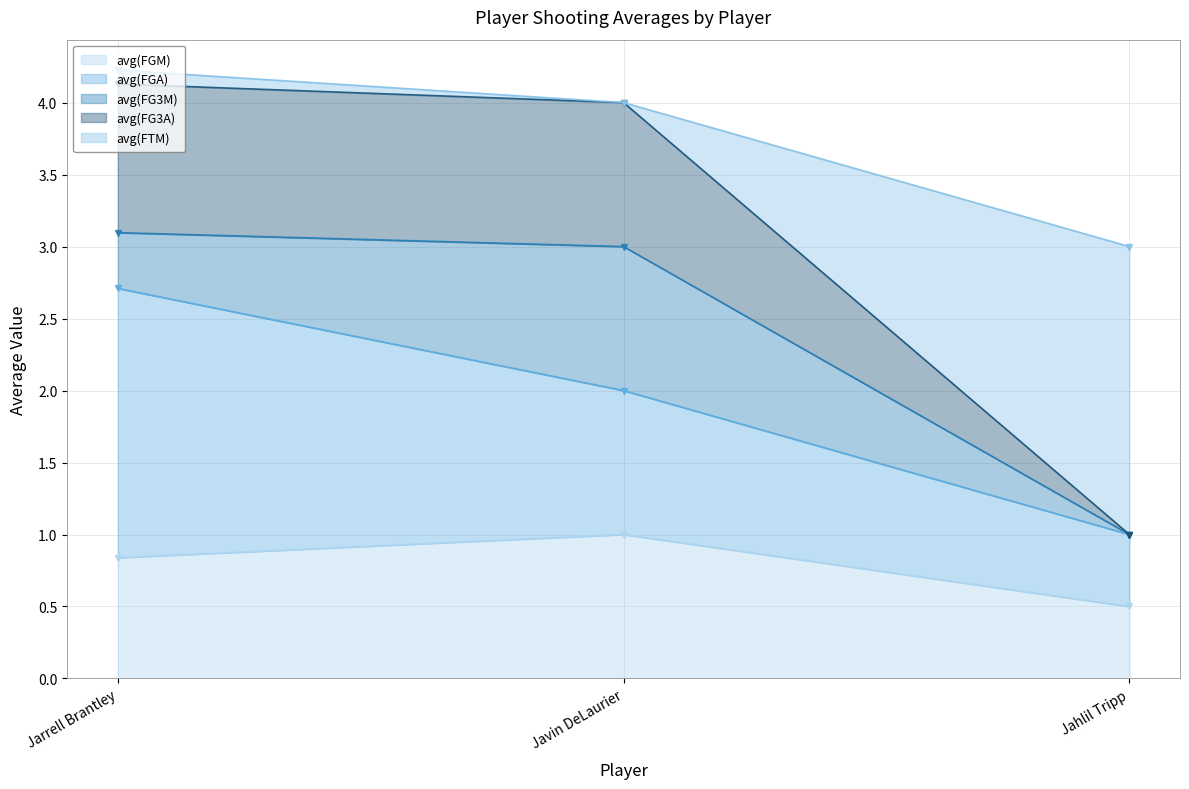

What is the value of the avg(FGM) point at the 2nd from the left?

1.0